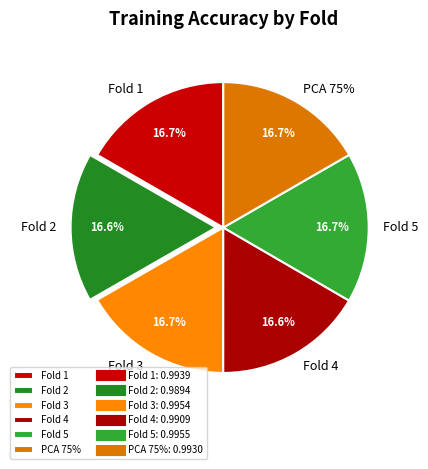

To the nearest percent, what percentage of the pie is Fold 2?

17%